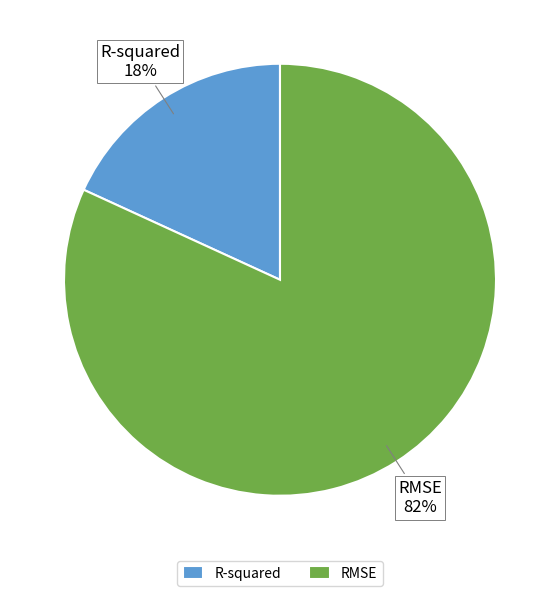

Which slice represents more than half of the pie?

RMSE